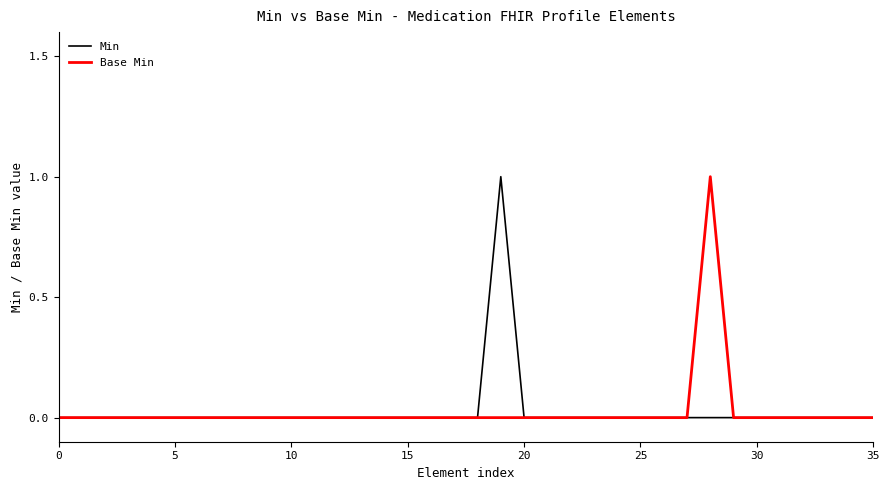

Reading left to right, extract all data points from this chart.

Min: 0	0	0	0	0	0	0	0	0	0	0	0	0	0	0	0	0	0	0	1	0	0	0	0	0	0	0	0	0	0	0	0	0	0	0	0
Base Min: 0	0	0	0	0	0	0	0	0	0	0	0	0	0	0	0	0	0	0	0	0	0	0	0	0	0	0	0	1	0	0	0	0	0	0	0